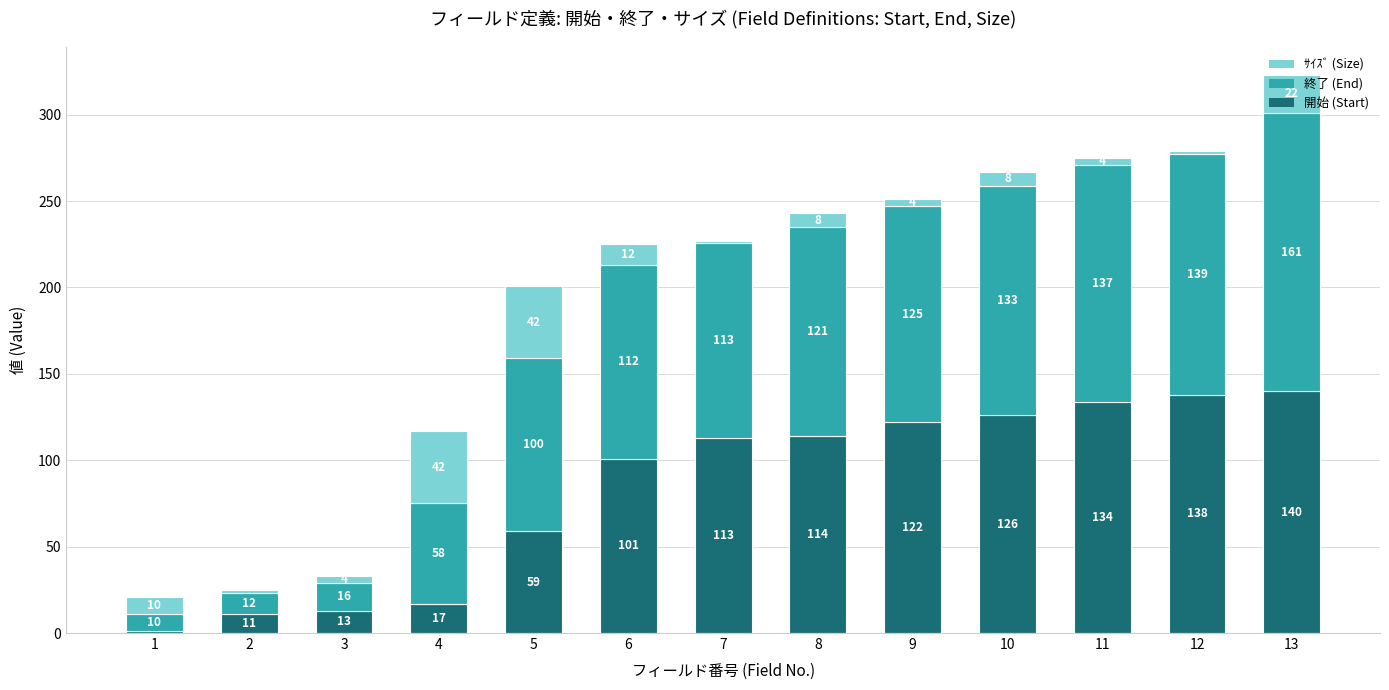

True or false: 開始 (Start) has a value of 41 at 10.

False